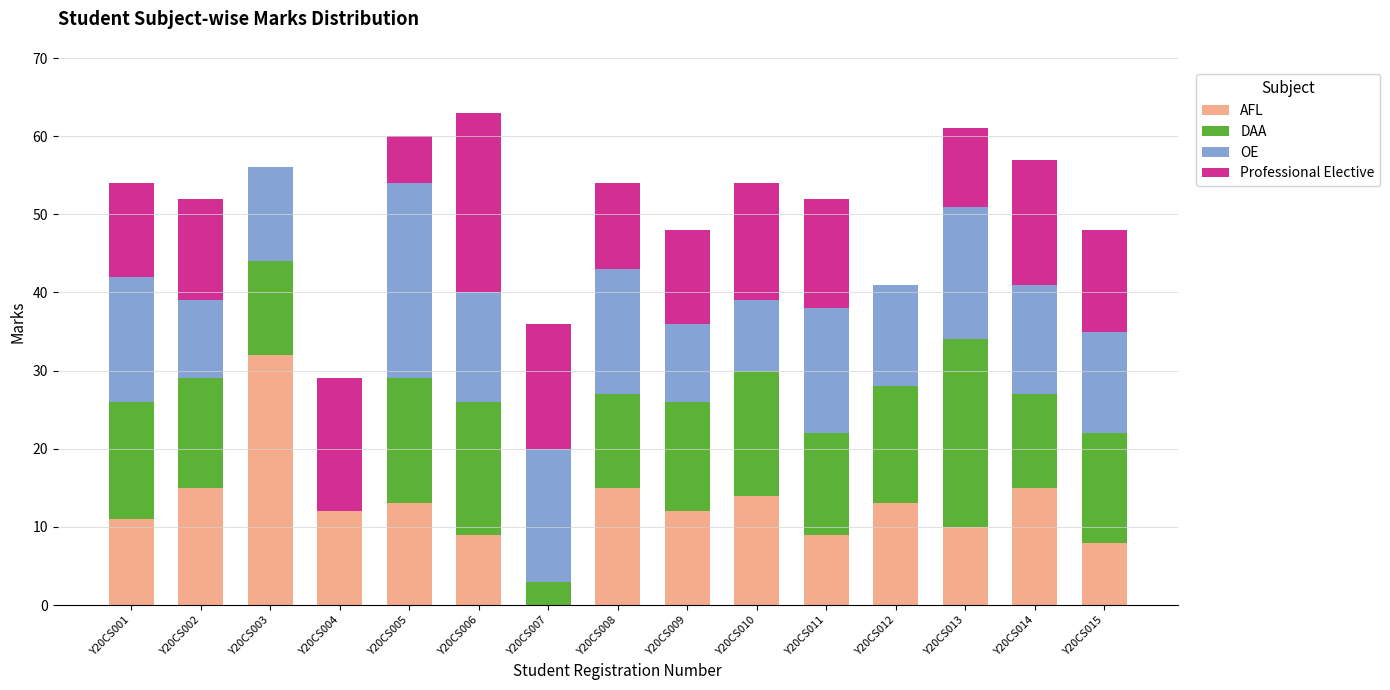

True or false: AFL has a value of 15 at Y20CS014.

True